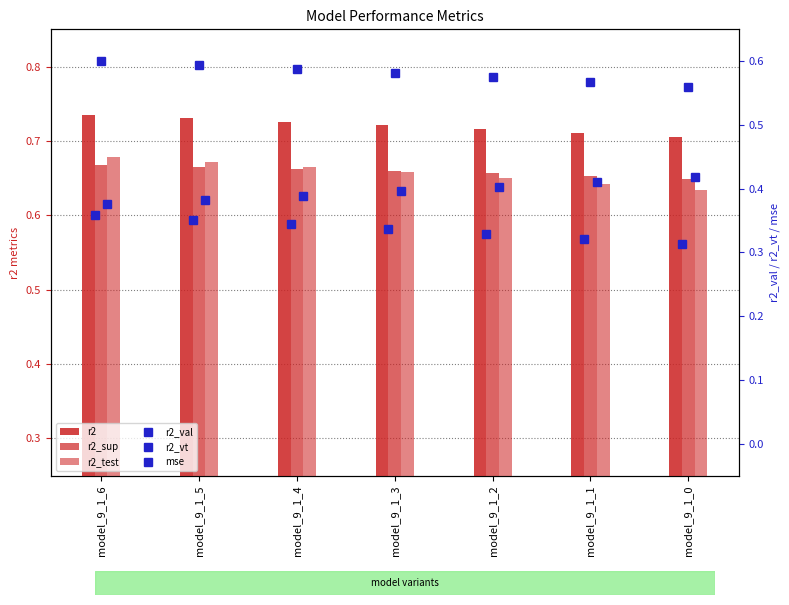

What is the average value of the r2_val series?

0.3